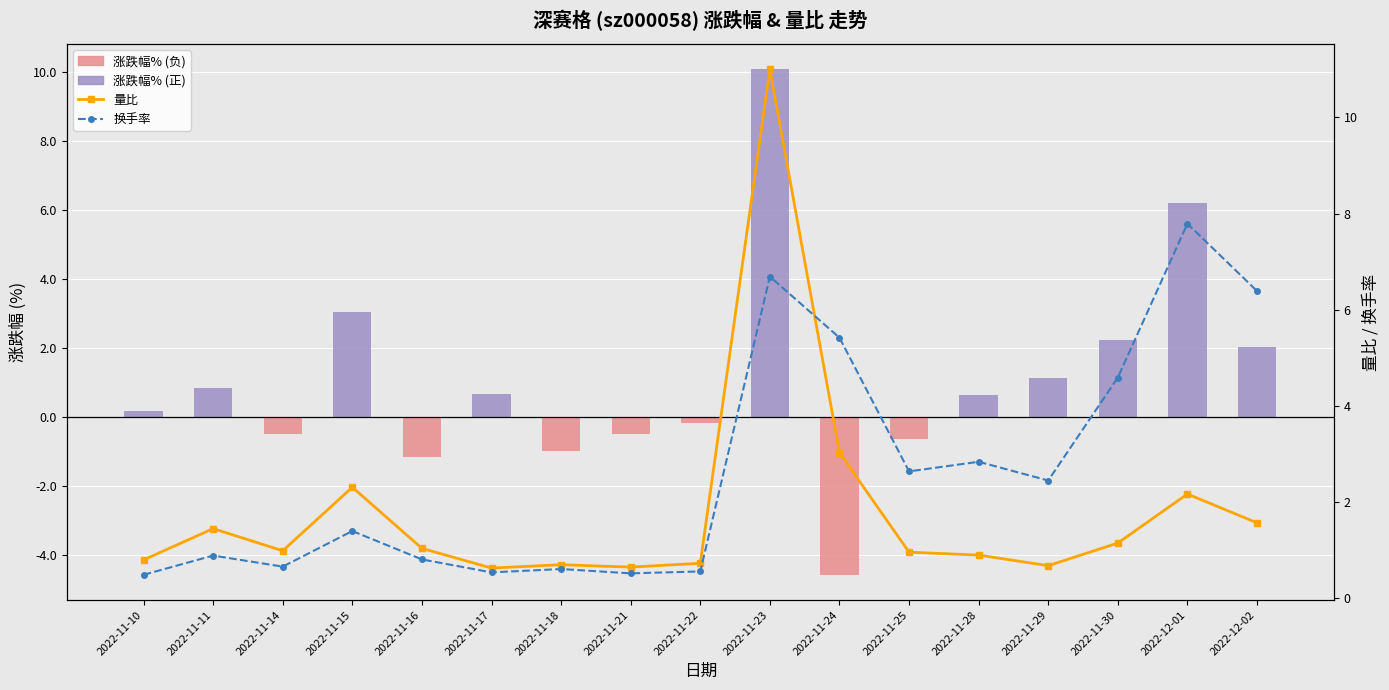

How many series are shown in this chart?

3